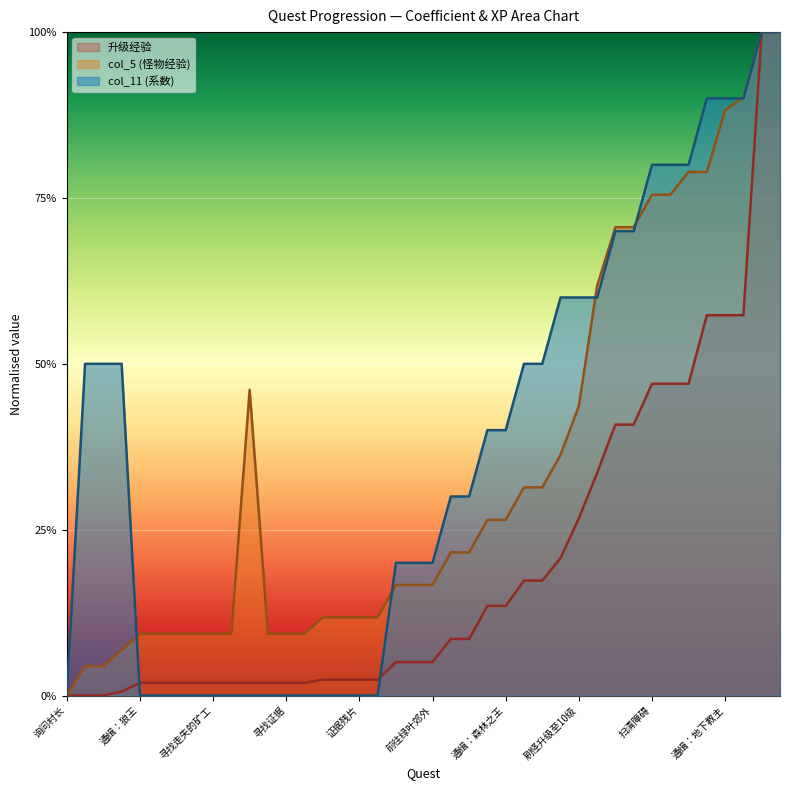

The value of 升级经验 at 刷怪升级至12级 is 0.4. True or false?

True